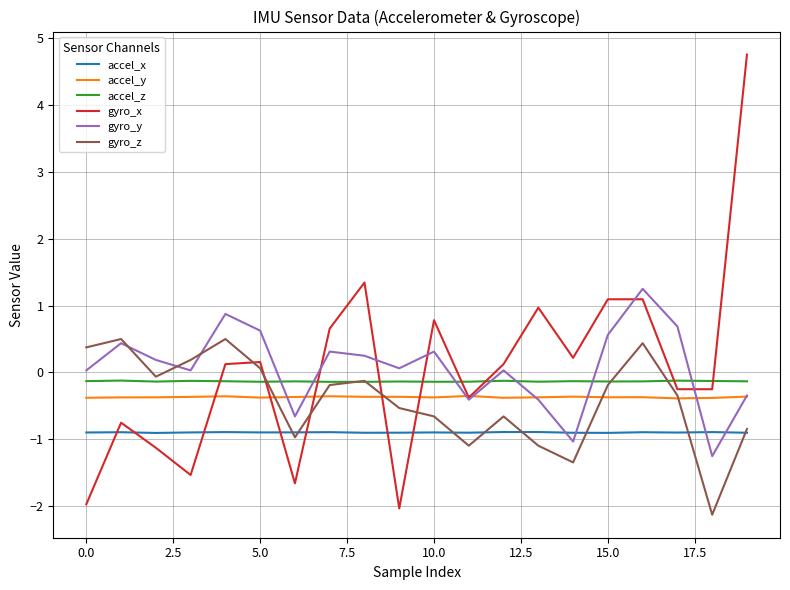

Which series has the widest spread of values?

gyro_x